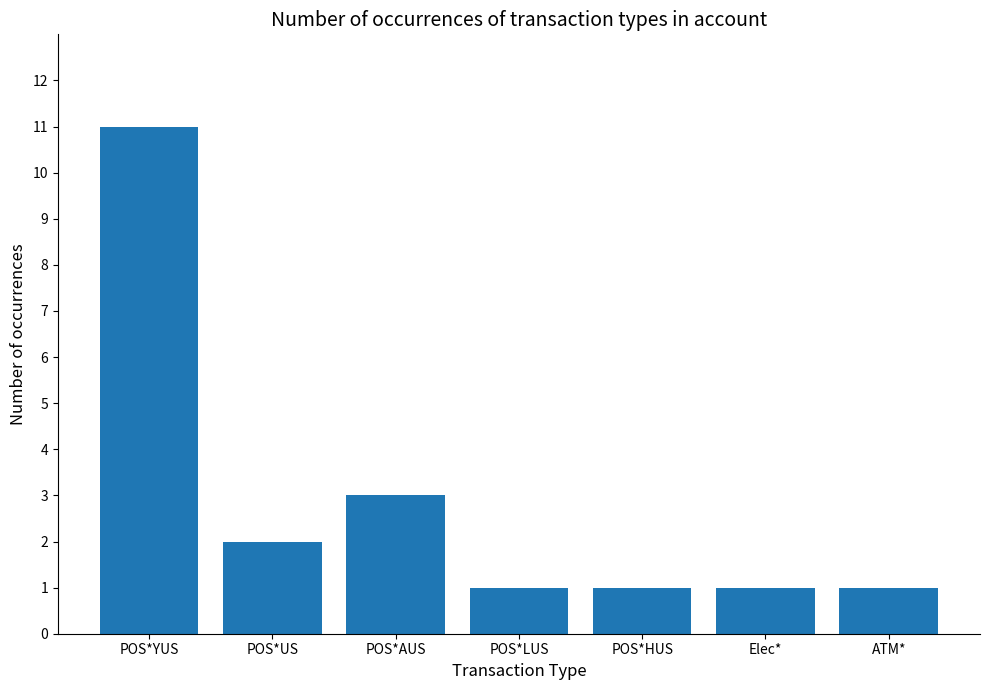

How many bars are there in total?

7